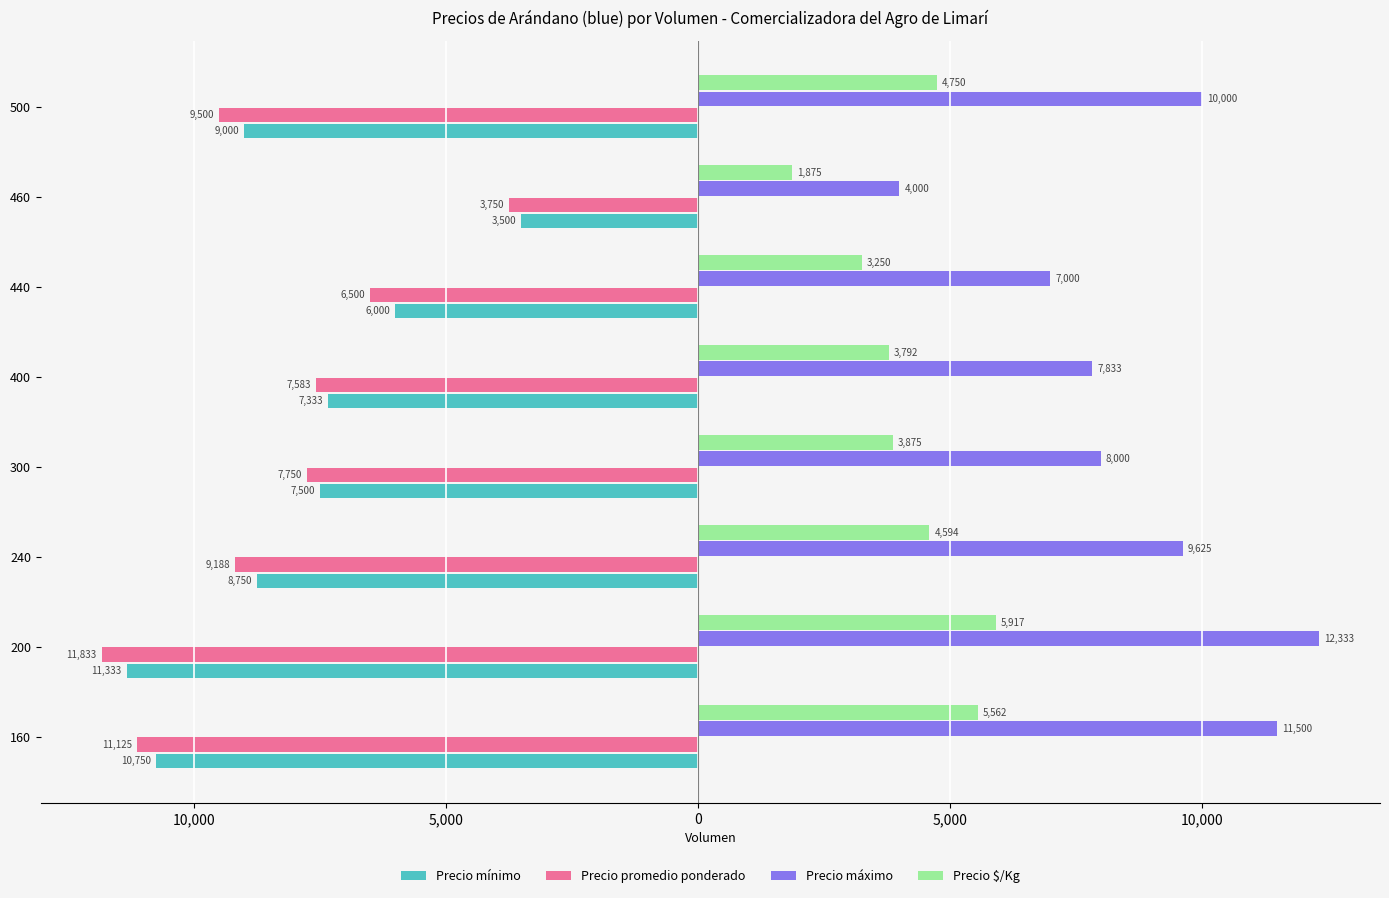

What are all the series names shown in the legend?

Precio mínimo, Precio promedio ponderado, Precio máximo, Precio $/Kg